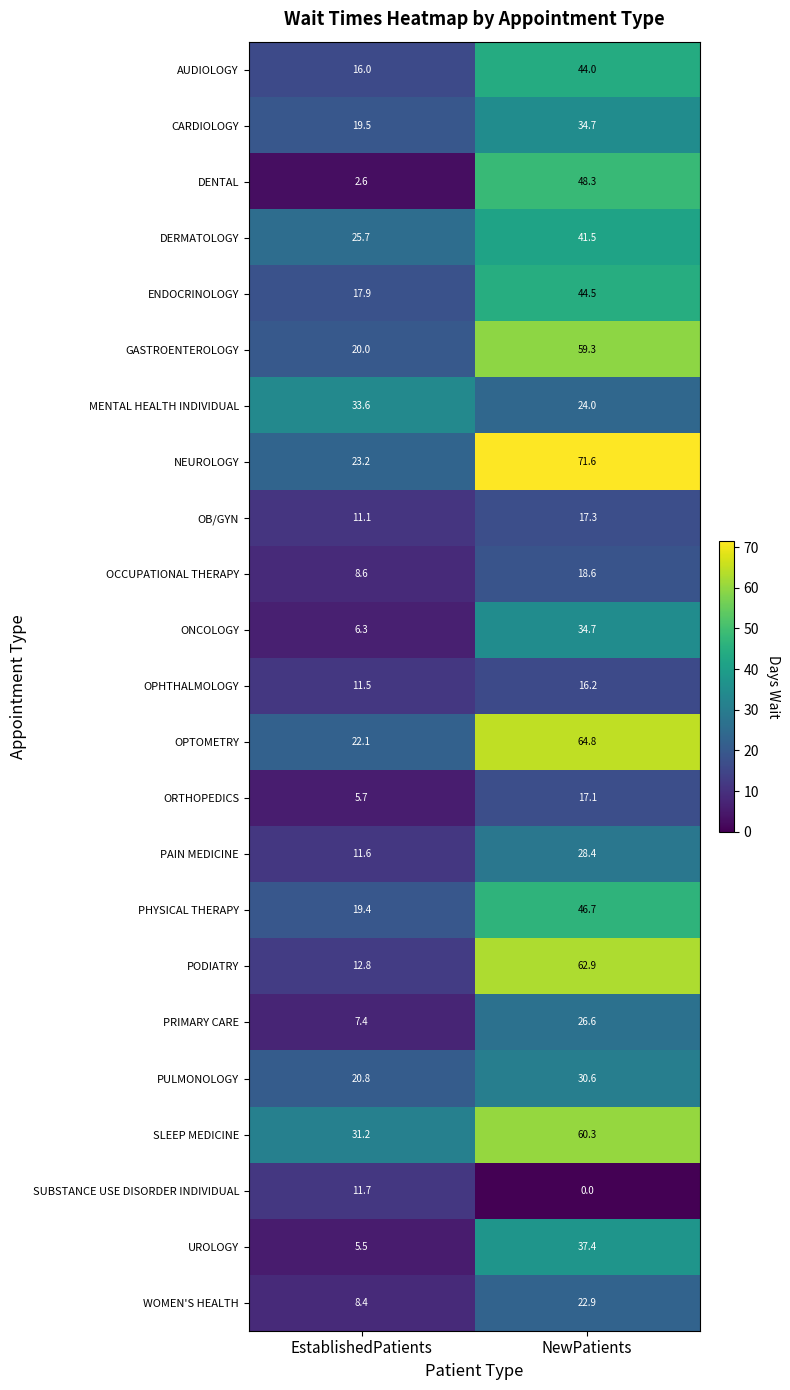

What is the sum of all OPTOMETRY values?

86.9